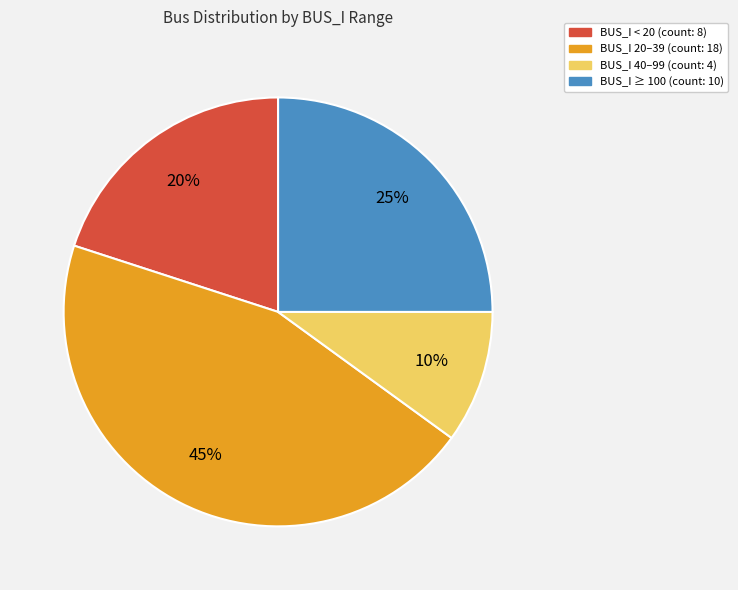

To the nearest percent, what is the average slice percentage?

25%